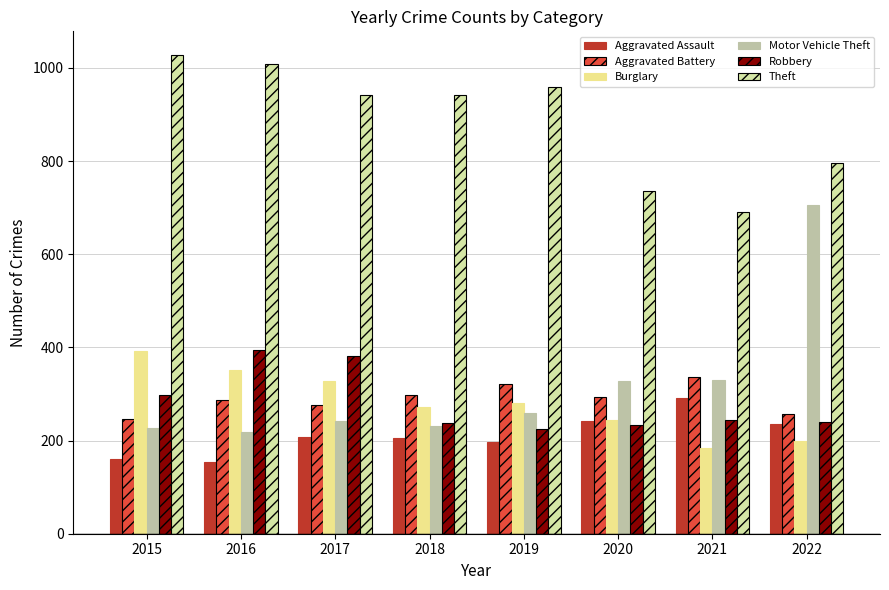

How many series are shown in this chart?

6